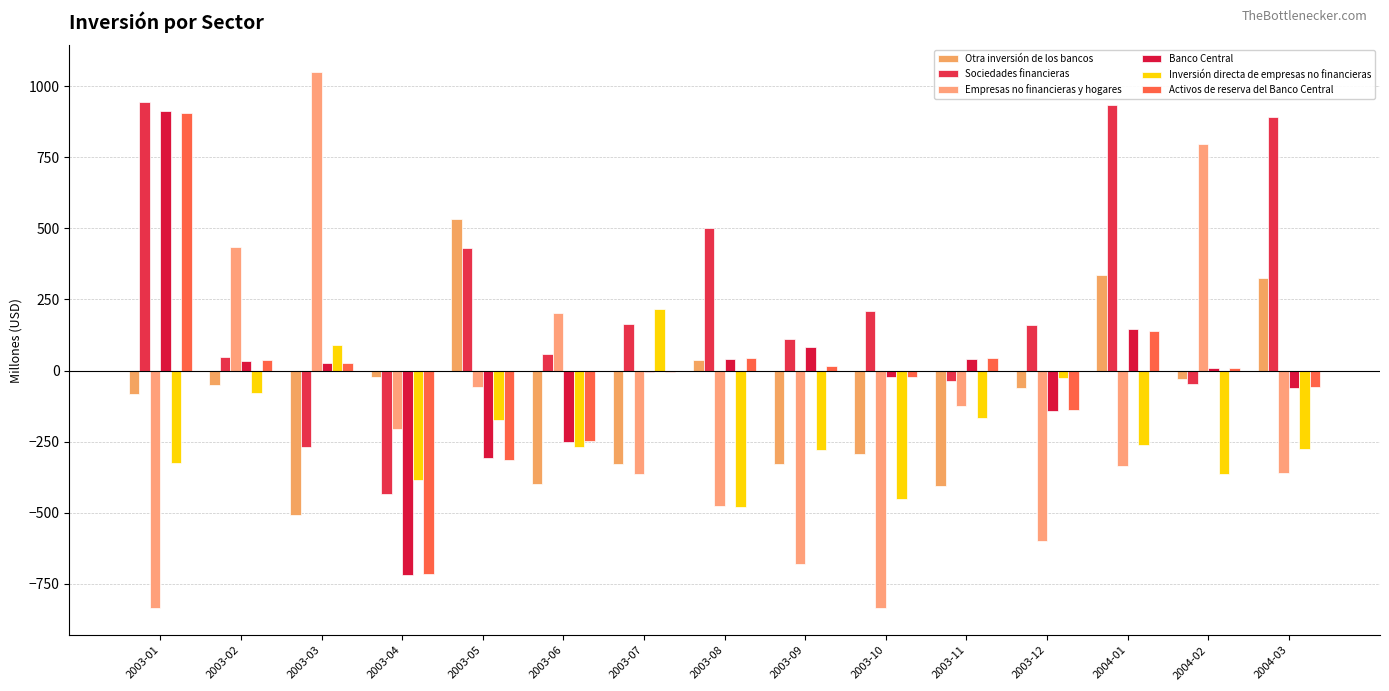

What is the value of the Sociedades financieras bar at the 1st from the left?

944